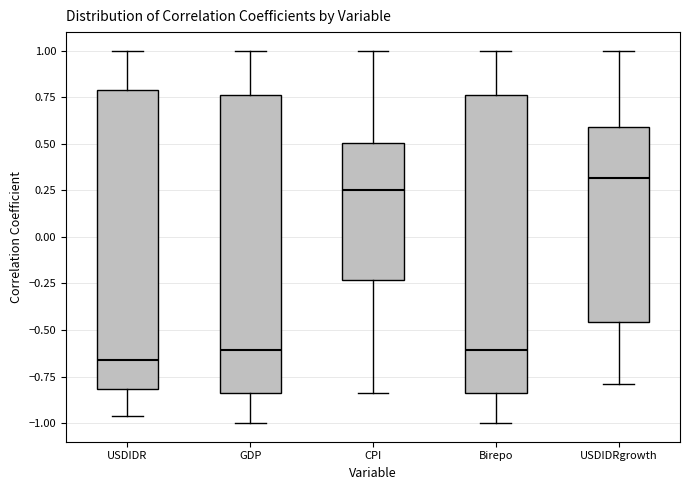

Which box has the highest median line?

USDIDRgrowth